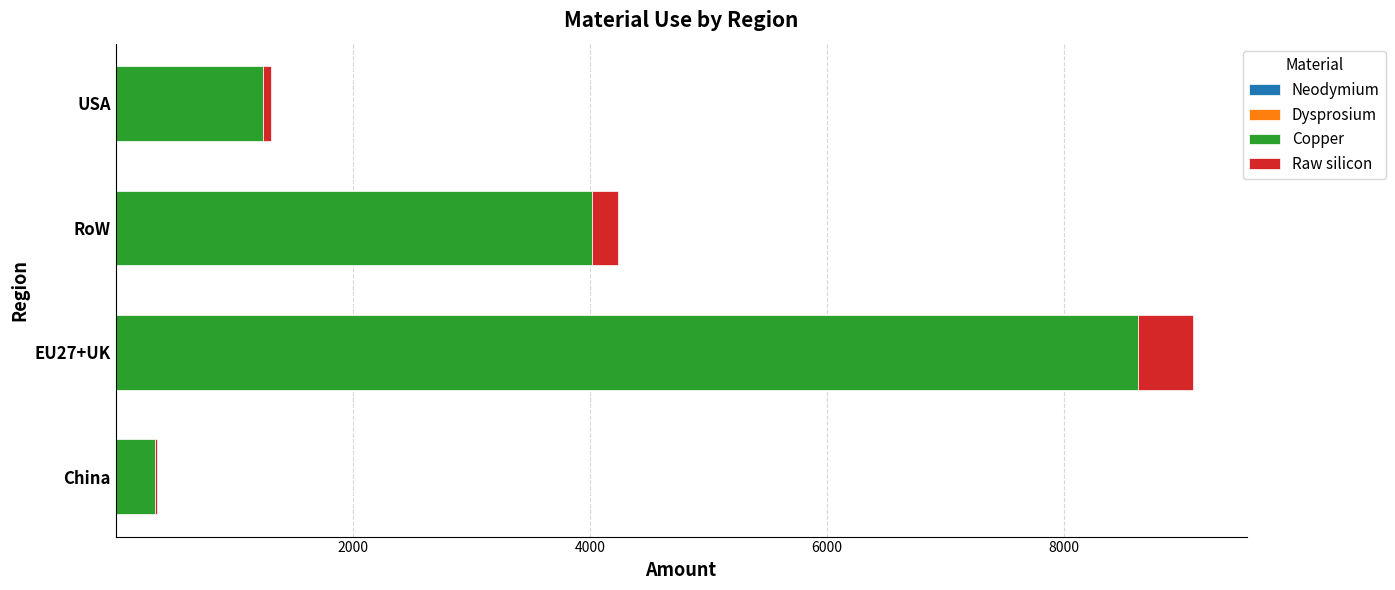

How many categories are shown in the chart?

4